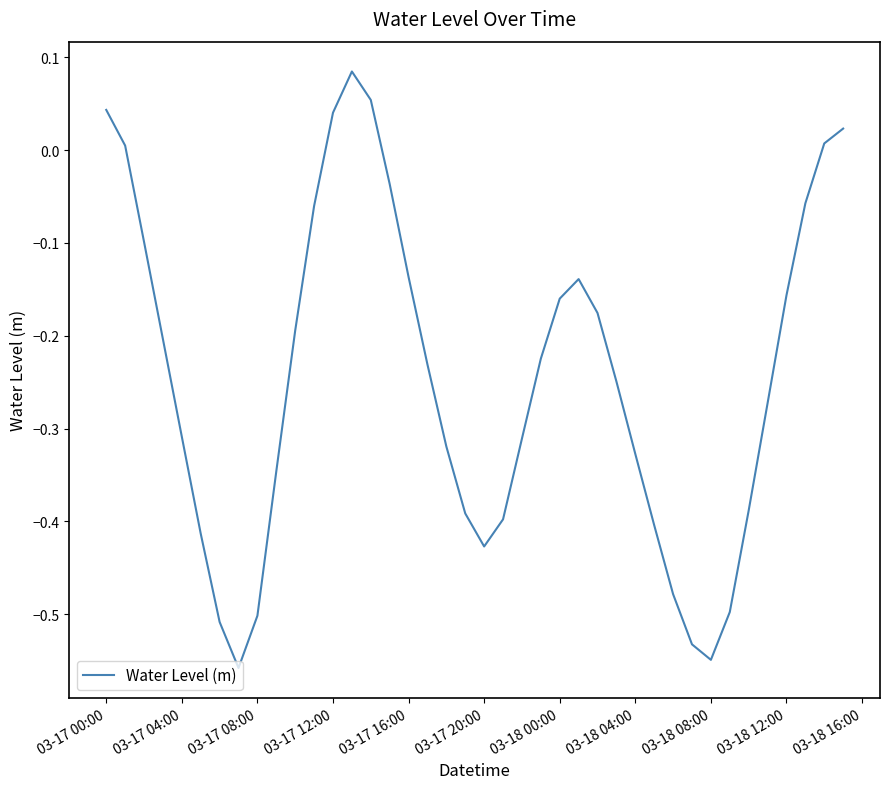

What is the difference between the maximum and minimum values?

0.6